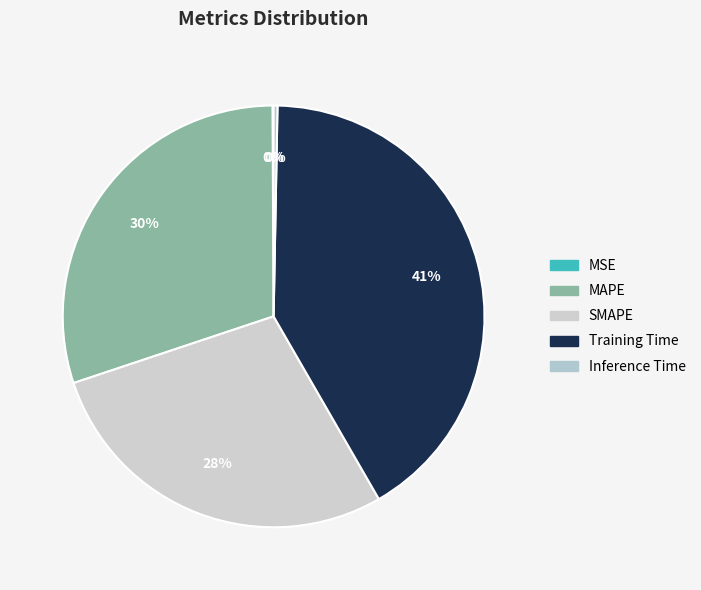

The SMAPE slice represents 28% of the pie. True or false?

True